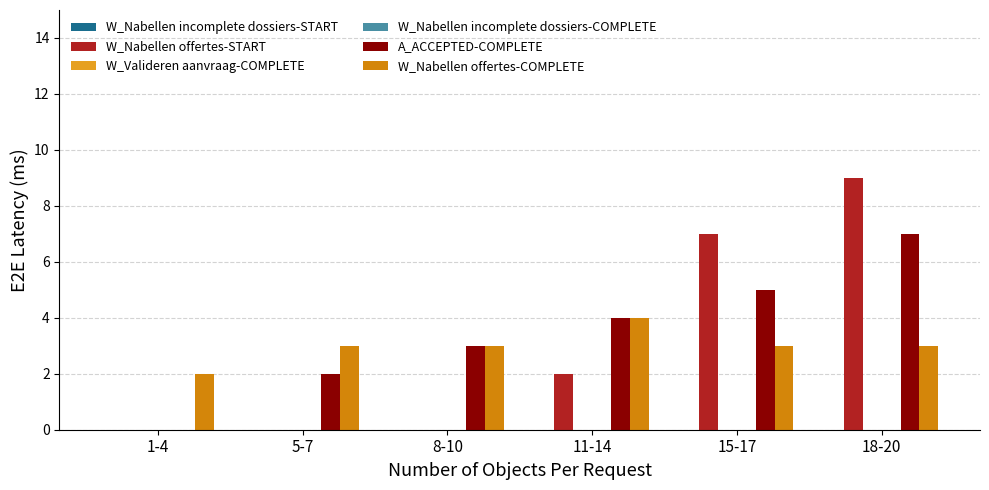

Reading left to right, extract all data points from this chart.

W_Nabellen incomplete dossiers-START: 1-4=0	5-7=0	8-10=0	11-14=0	15-17=0	18-20=0
W_Nabellen offertes-START: 1-4=0	5-7=0	8-10=0	11-14=2	15-17=7	18-20=9
W_Valideren aanvraag-COMPLETE: 1-4=0	5-7=0	8-10=0	11-14=0	15-17=0	18-20=0
W_Nabellen incomplete dossiers-COMPLETE: 1-4=0	5-7=0	8-10=0	11-14=0	15-17=0	18-20=0
A_ACCEPTED-COMPLETE: 1-4=0	5-7=2	8-10=3	11-14=4	15-17=5	18-20=7
W_Nabellen offertes-COMPLETE: 1-4=2	5-7=3	8-10=3	11-14=4	15-17=3	18-20=3